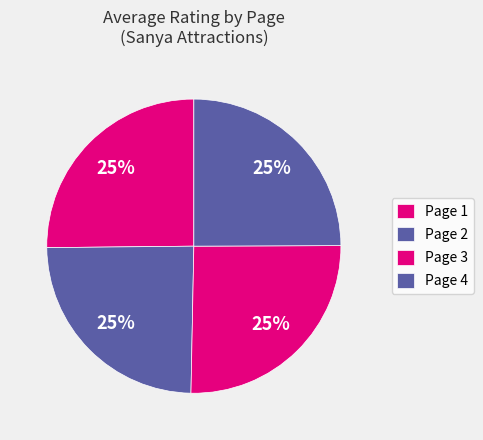

How many segments does this pie chart have?

4